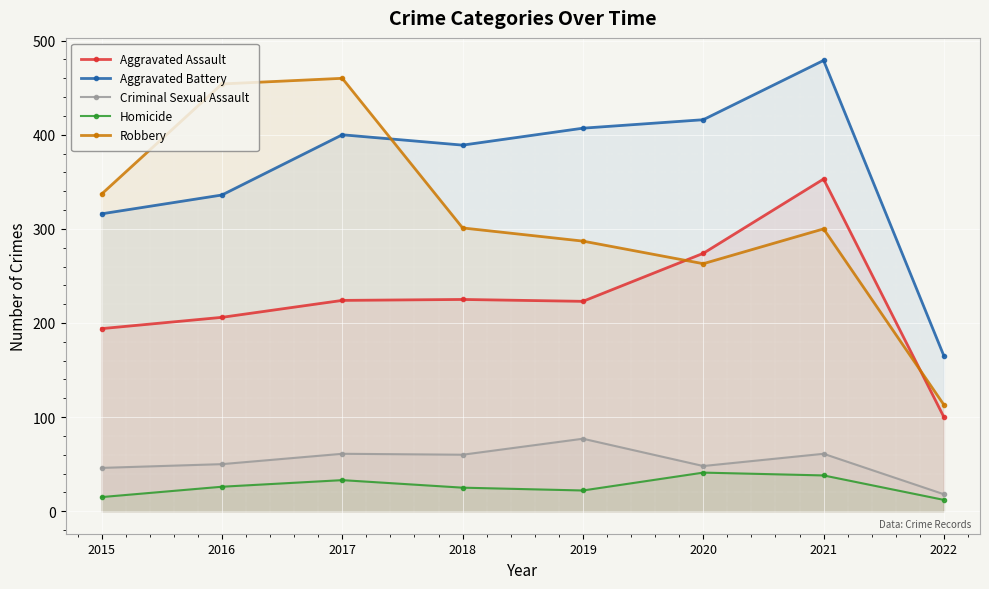

At which label does Aggravated Assault reach its minimum?

2022